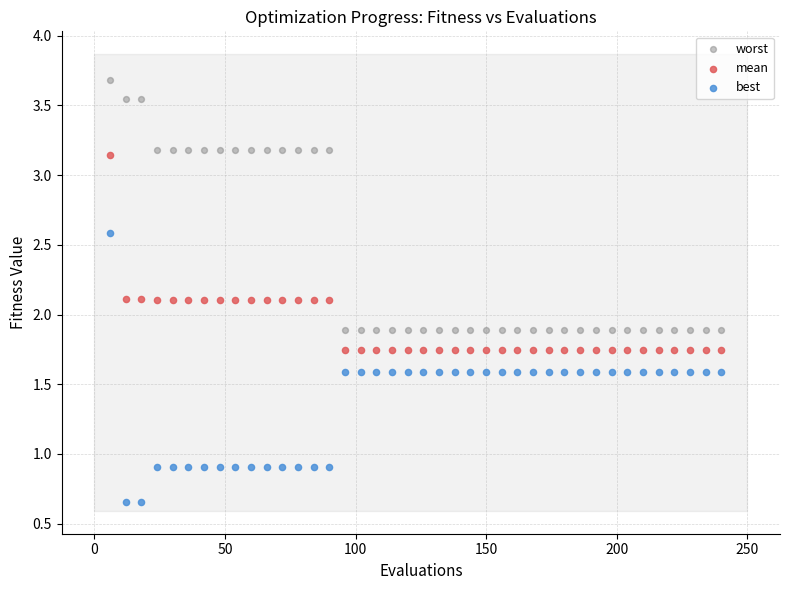

What are all the series names shown in the legend?

worst, mean, best